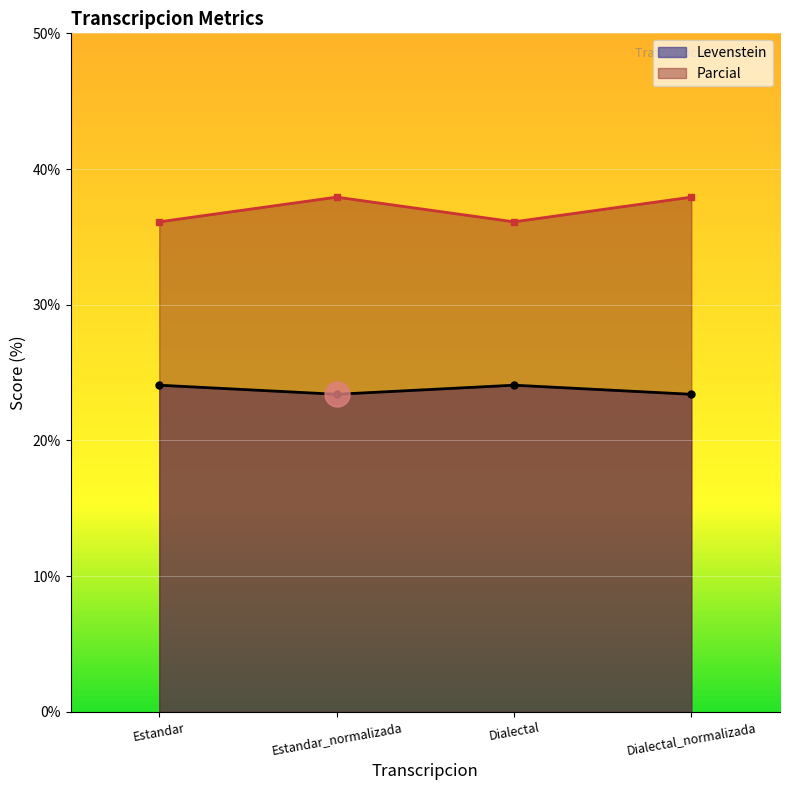

Reading right to left, list all the values displayed in this chart.

Levenstein: Dialectal_normalizada=23.4	Dialectal=24.1	Estandar_normalizada=23.4	Estandar=24.1
Parcial: Dialectal_normalizada=37.9	Dialectal=36.1	Estandar_normalizada=37.9	Estandar=36.1